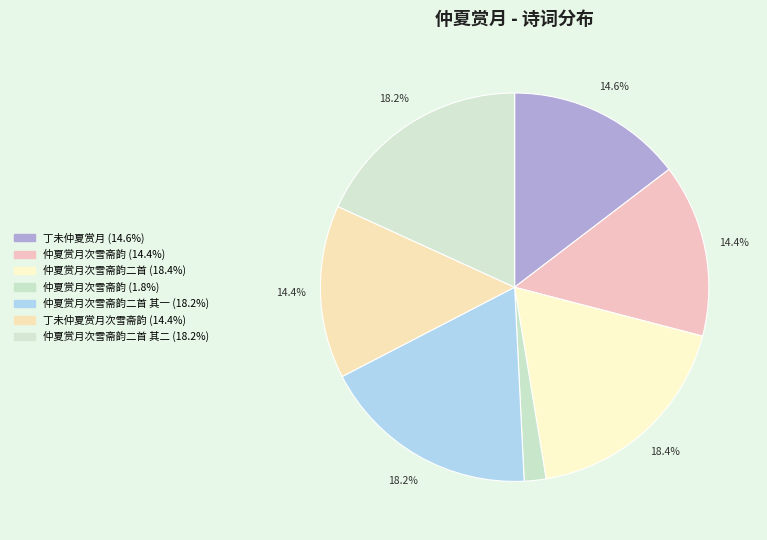

How many slices are in this pie chart?

7